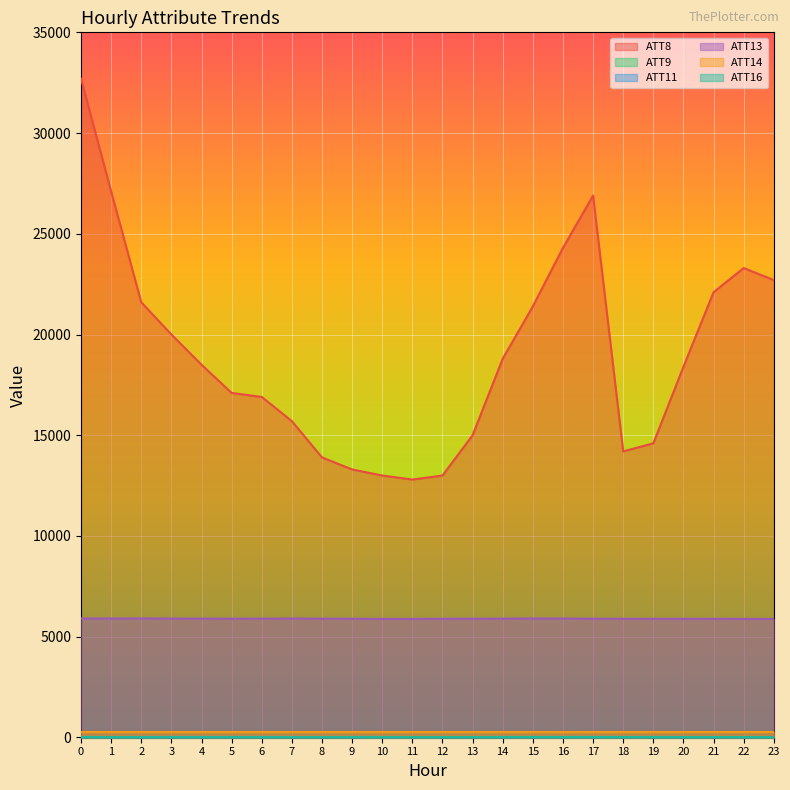

Which series has the widest spread of values?

ATT8